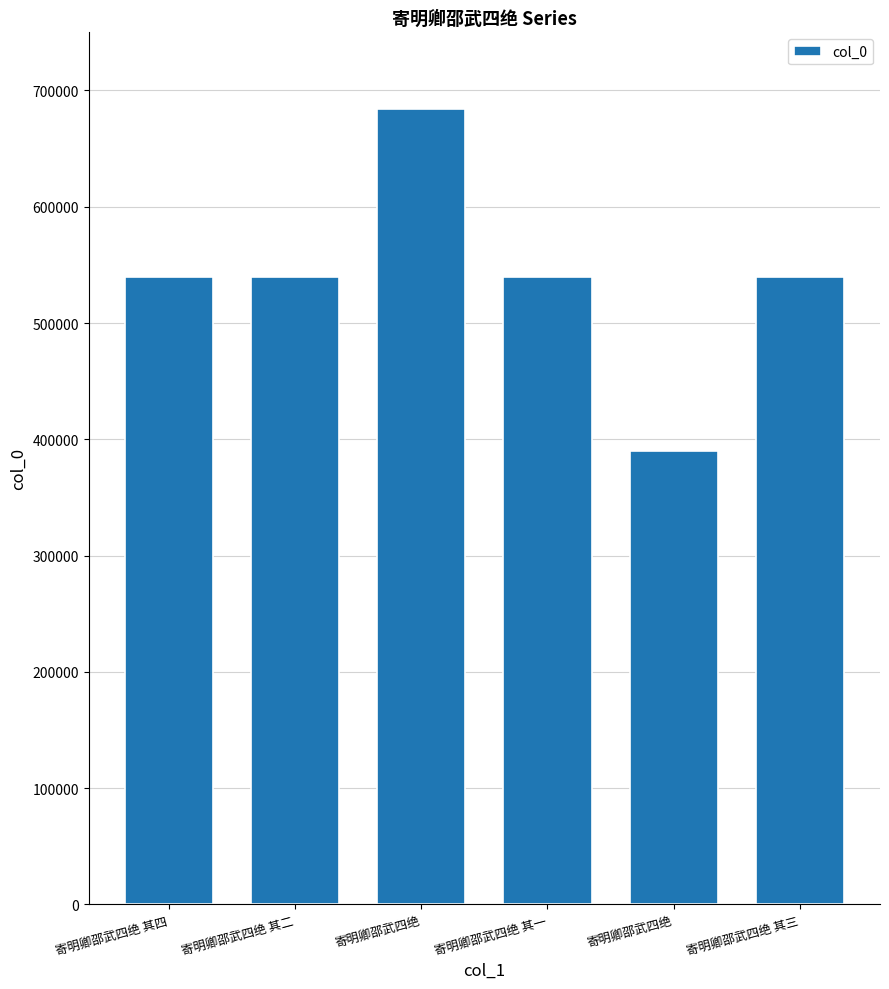

How many bars are there in total?

6